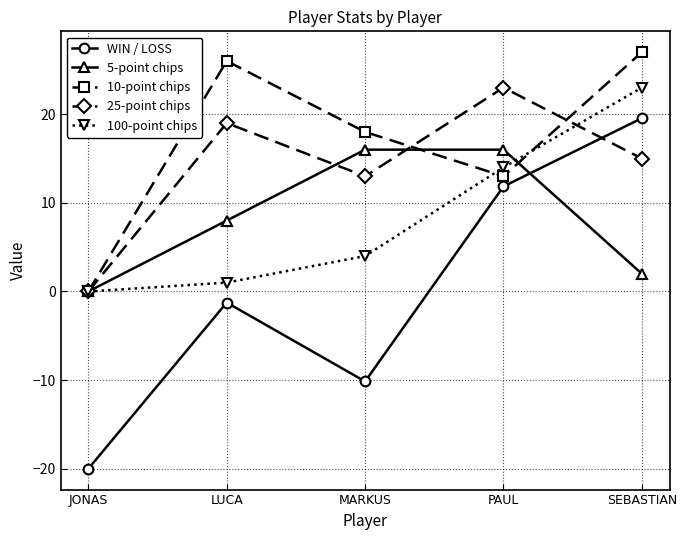

True or false: 100-point chips has more than 1 interior local peaks.

False